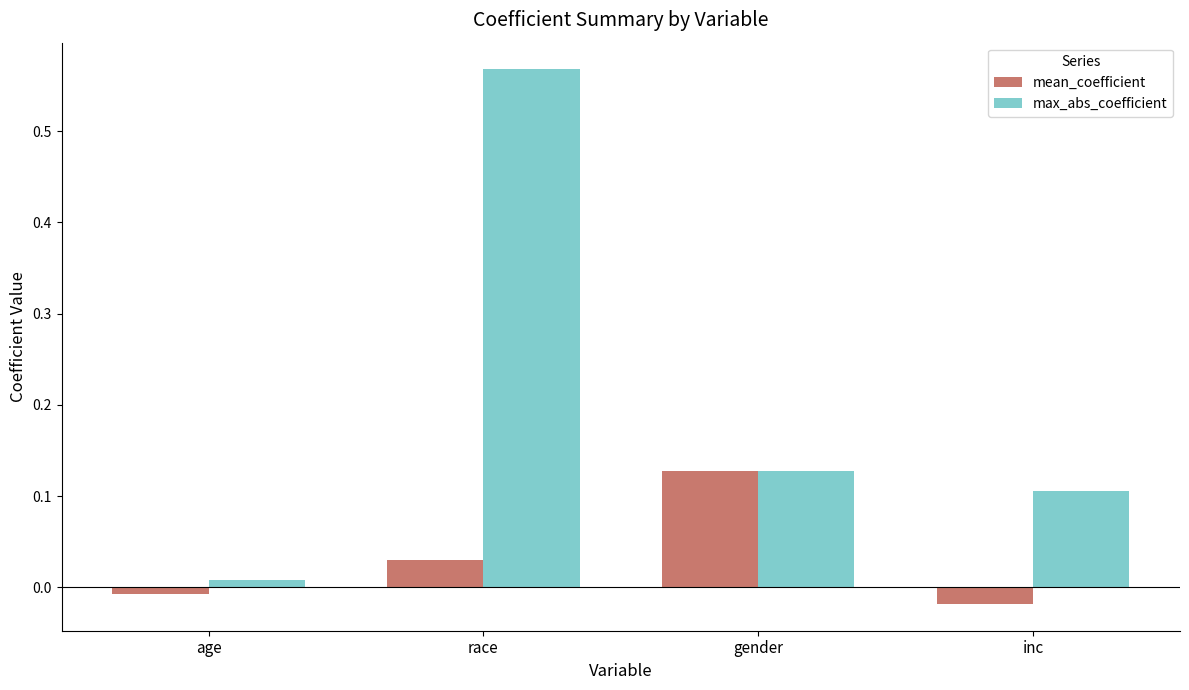

Which category has the lowest value in the max_abs_coefficient series?

age